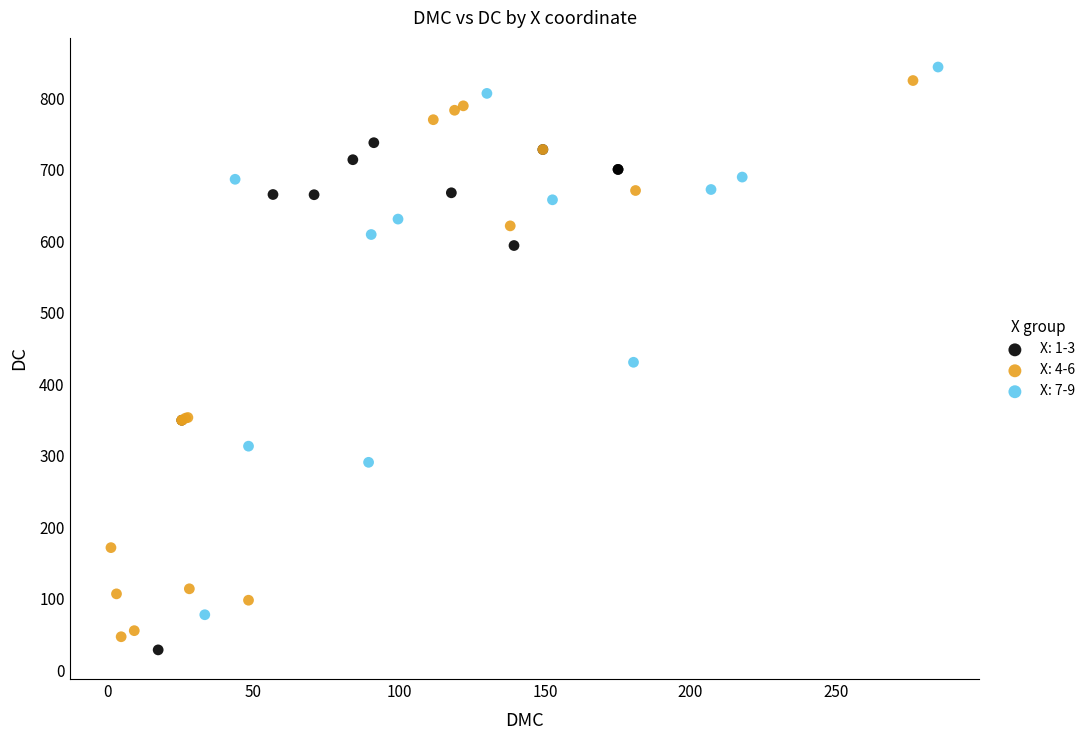

Which series has the widest spread of Y values?

X: 4-6